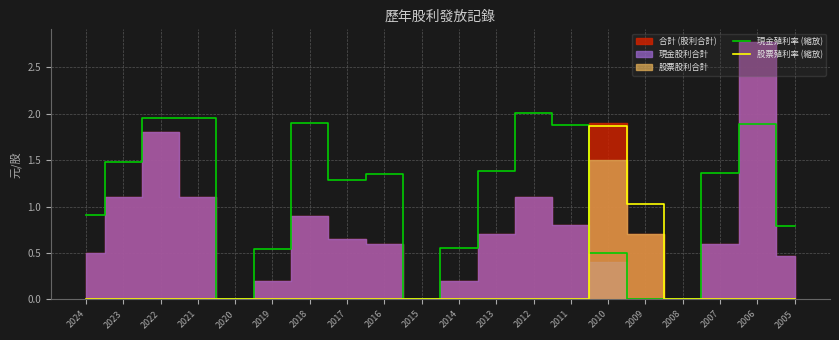

Rank the series at 2018 from lowest to highest value.

股票殖利率 (縮放), 現金殖利率 (縮放)